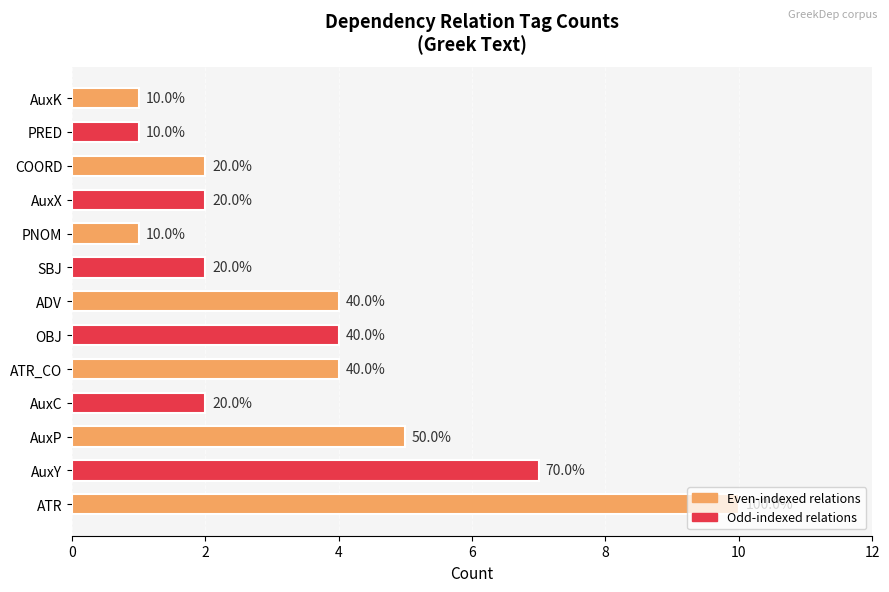

How many bars are there in total?

13